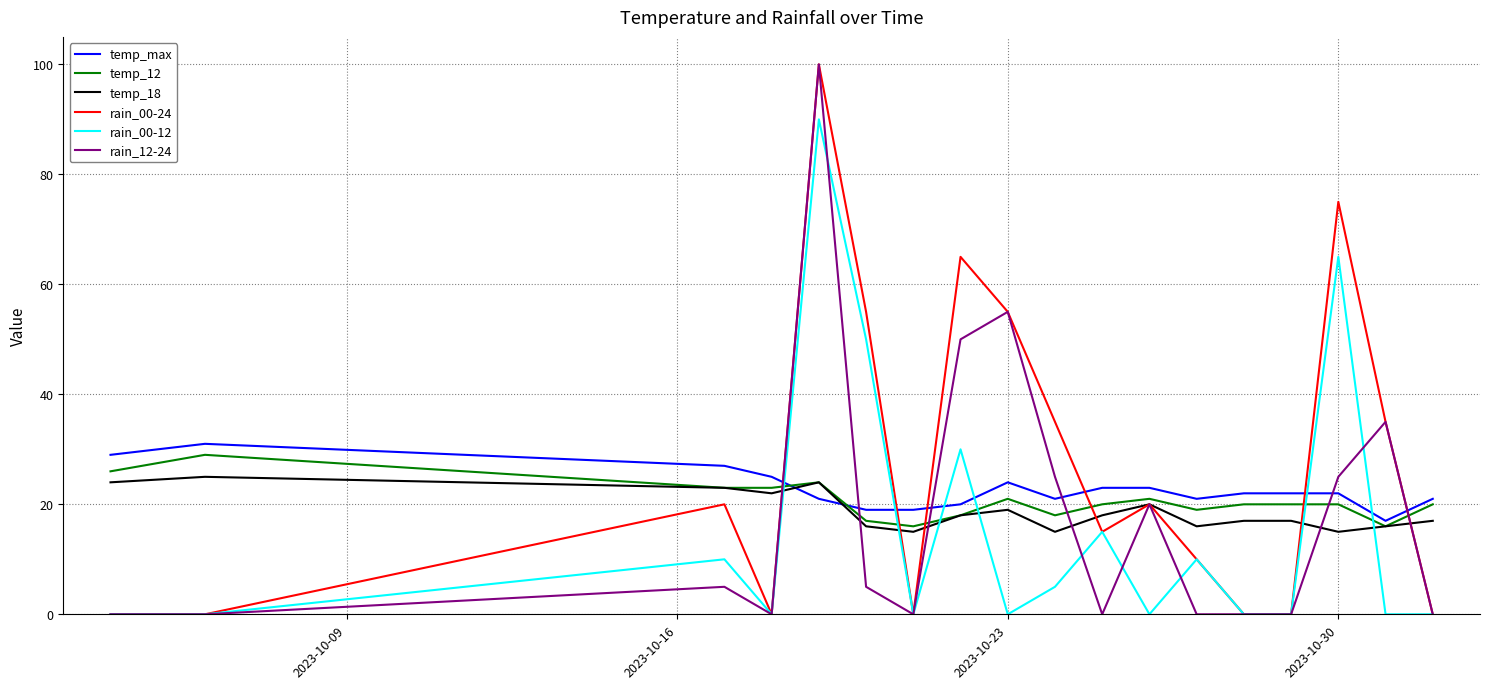

Which series ends up on top after the final intersection of temp_max and rain_00-24?

temp_max